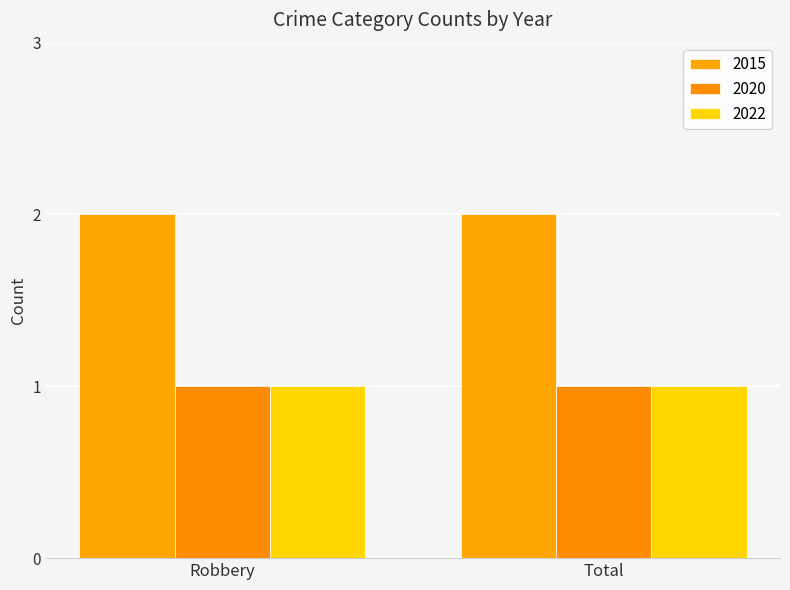

What is the label of the 1st bar from the right?

Total